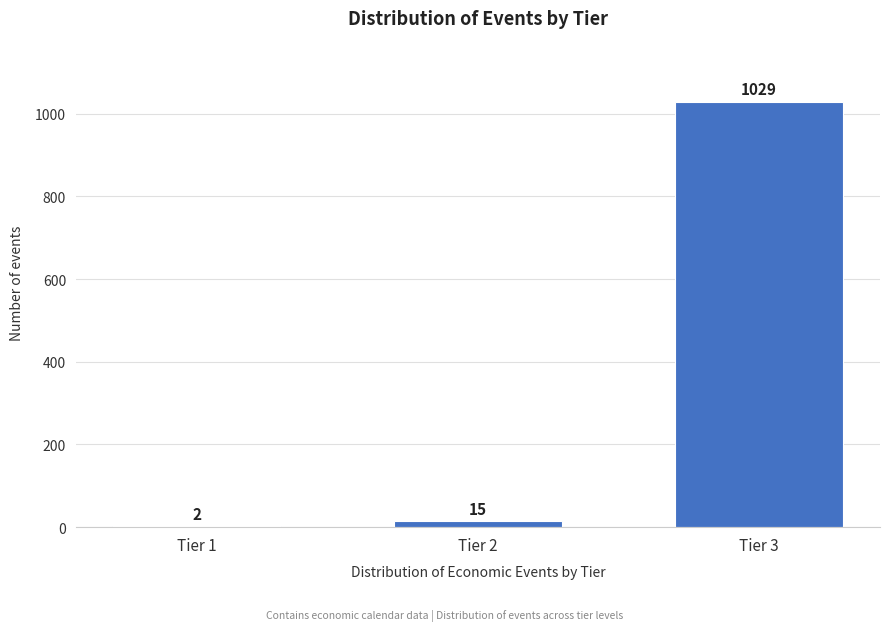

Reading right to left, extract all data points from this chart.

Tier 3=1029	Tier 2=15	Tier 1=2